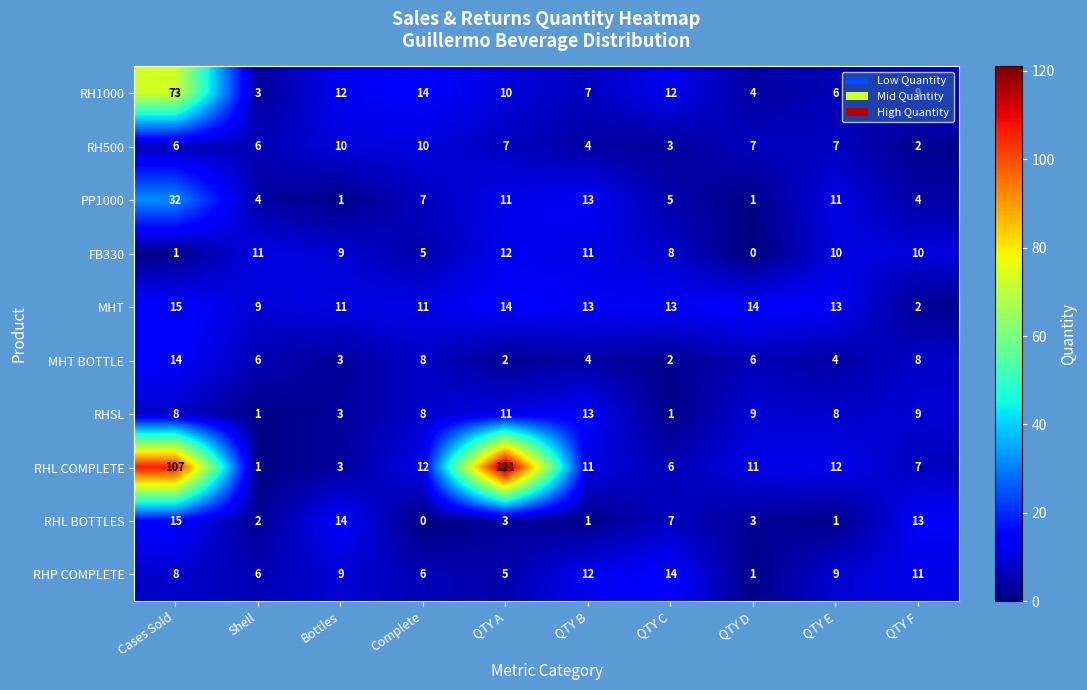

At how many categories does at least one series exceed 110?

1